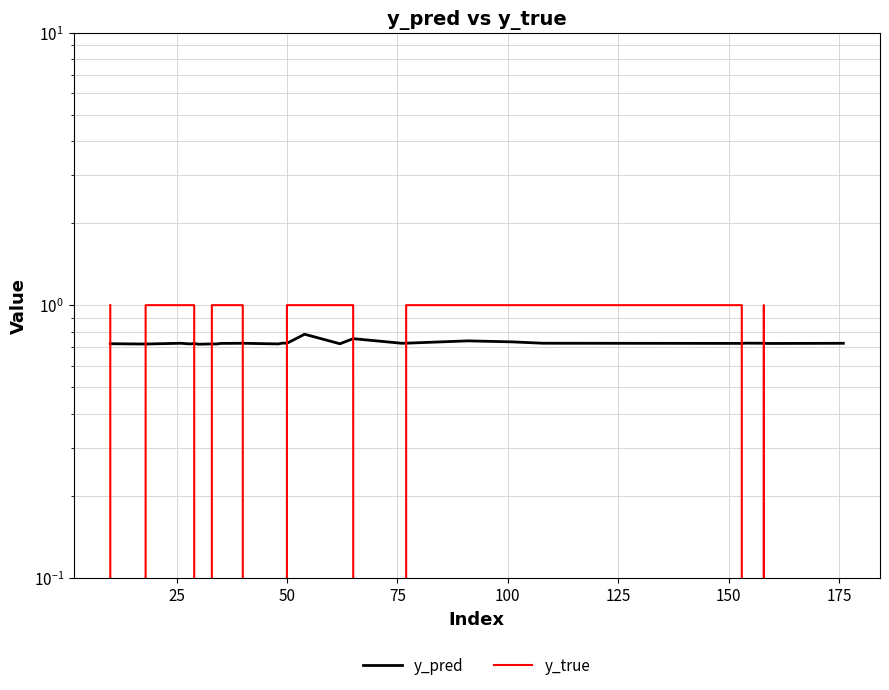

True or false: y_true has more than 2 points higher than both neighbors.

False